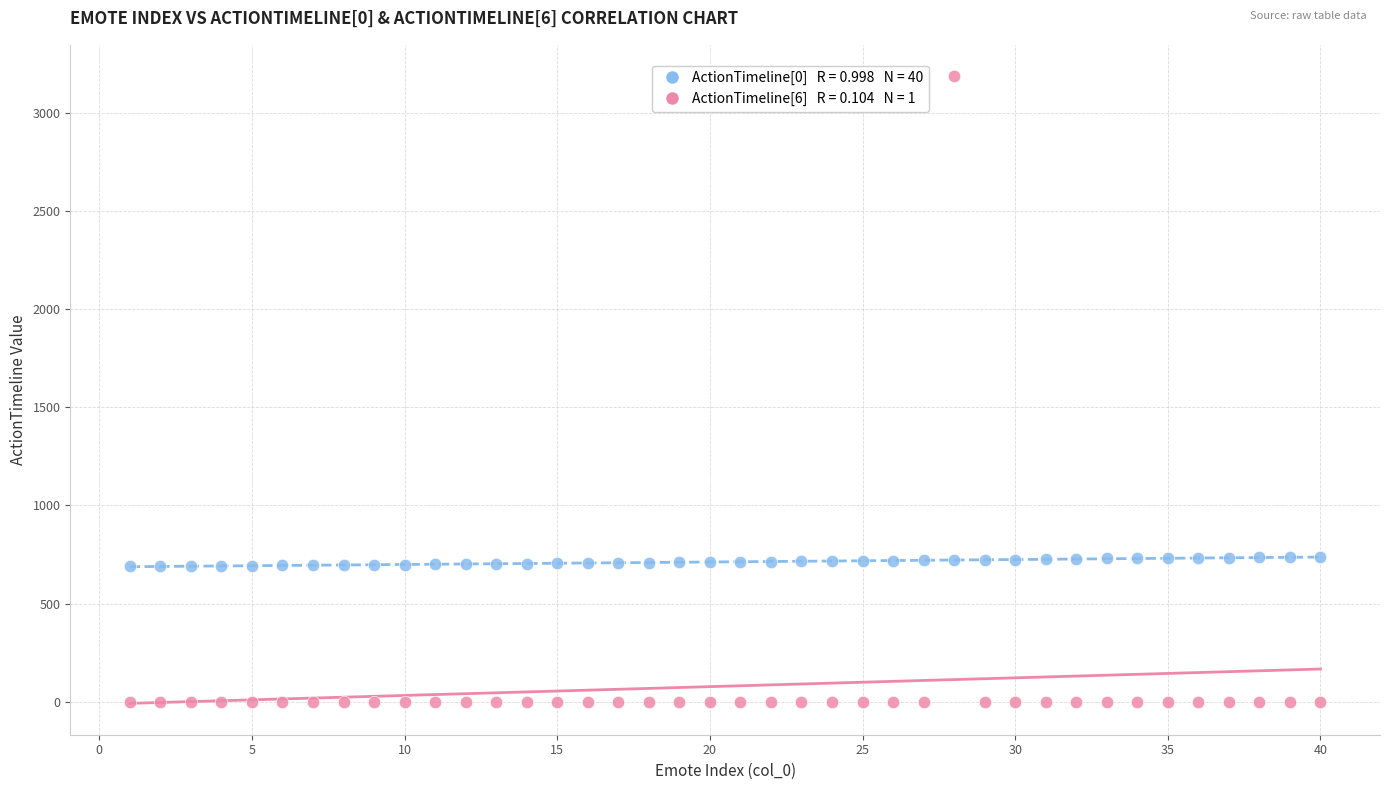

Across all data points, what is the range of Y values (max minus min)?

3185